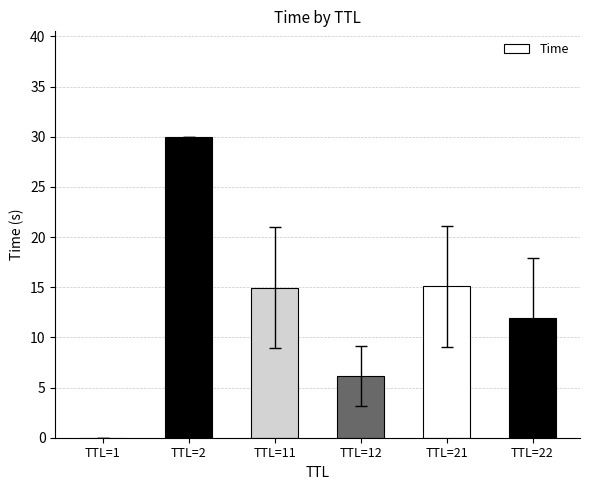

True or false: the data shows 9.5 at TTL=12.

False